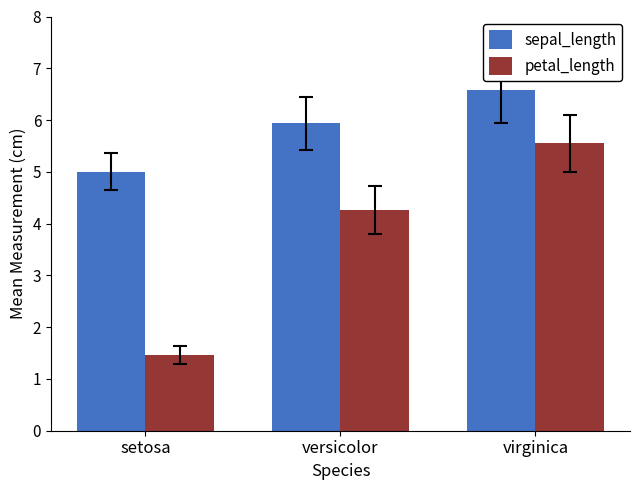

Rank the categories by petal_length value from lowest to highest.

setosa, versicolor, virginica